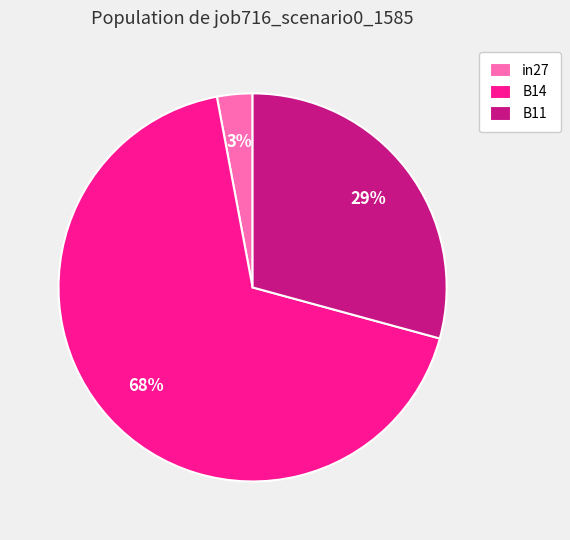

Is the sum of B14 and in27 greater than half?

Yes